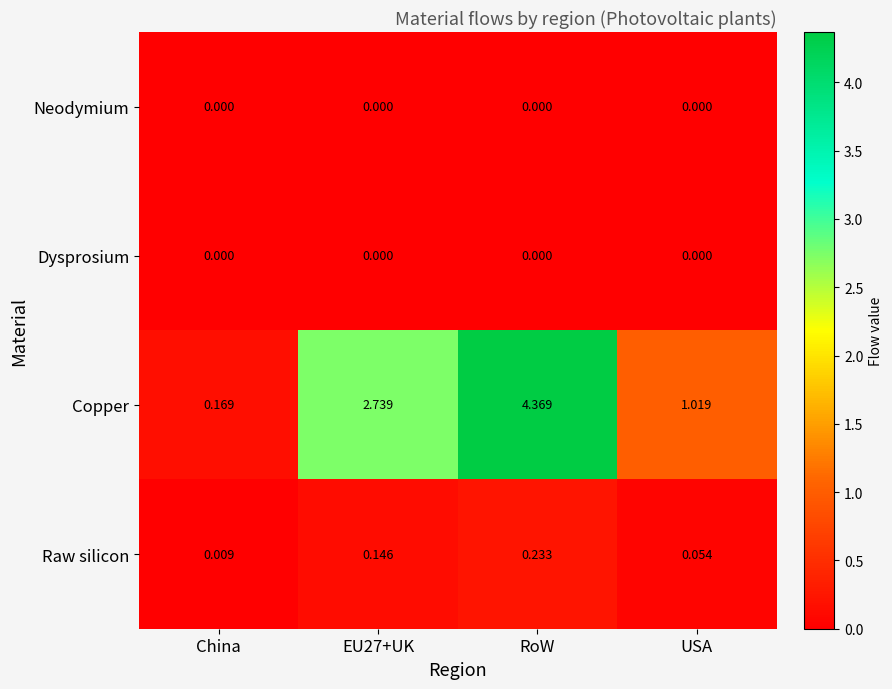

At which category does the chart reach its peak across all series?

RoW